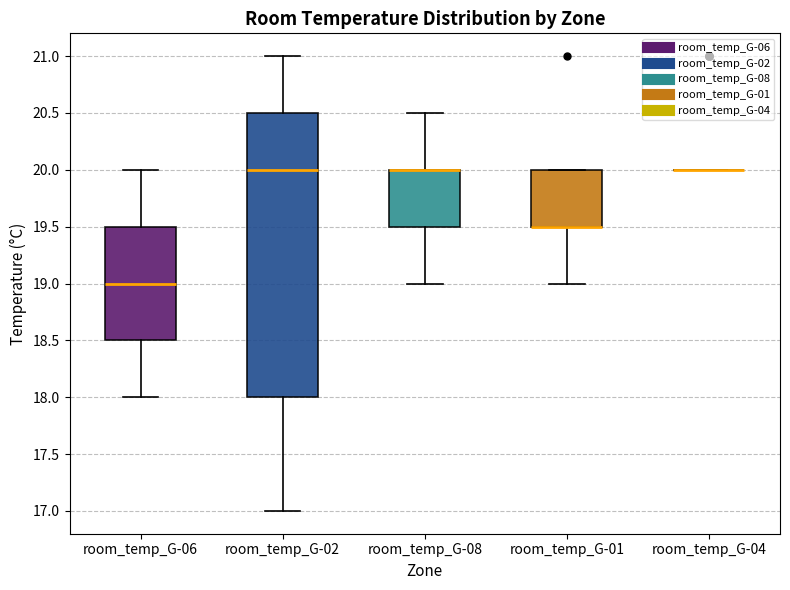

Where is the upper edge of the box for room_temp_G-08 on the y-axis? The values are not printed on the chart, so give them approximately, as read against the axis.

20.0